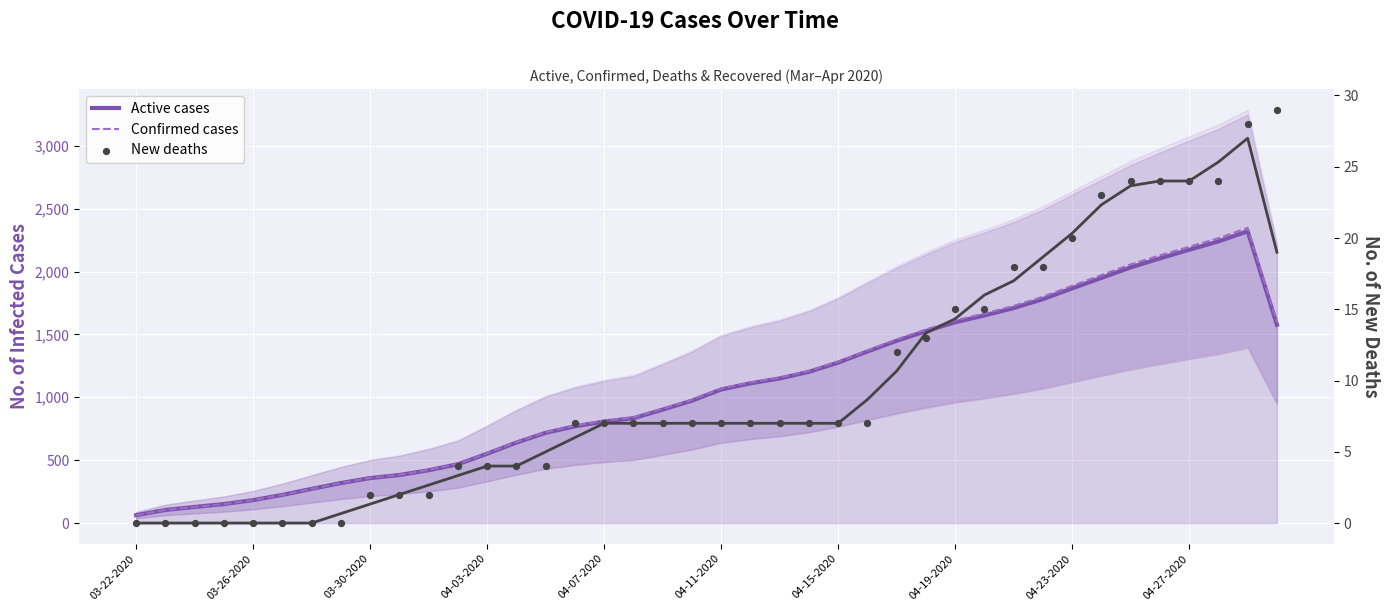

What are all the series names shown in the legend?

Active cases, Confirmed cases, New deaths